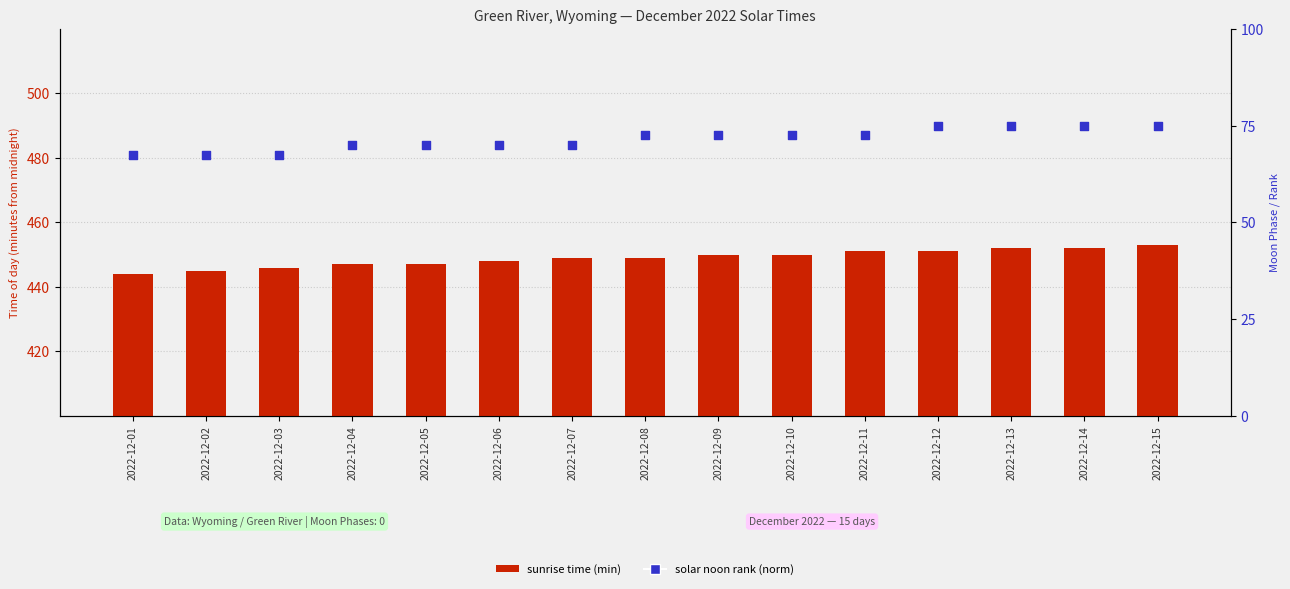

At how many categories does at least one series exceed 81?

15